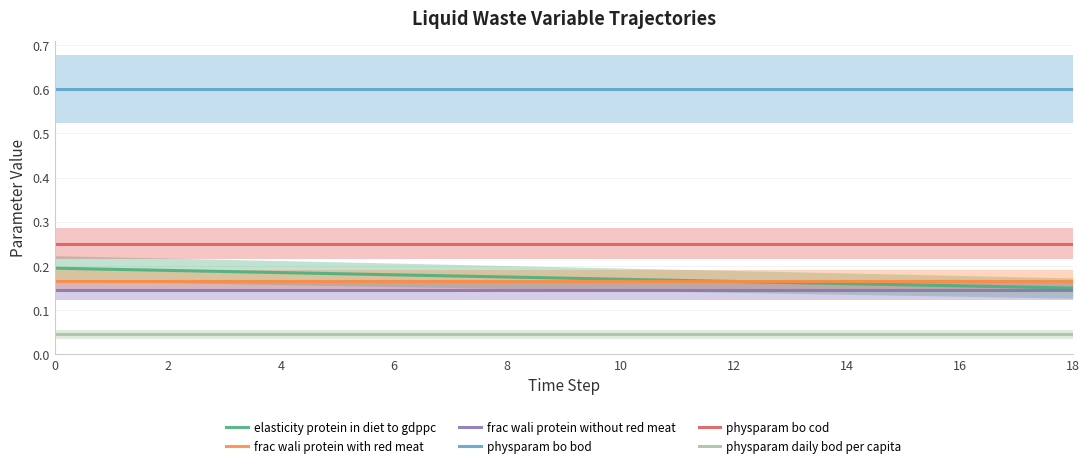

Reading left to right, what are all the values shown in this chart?

elasticity protein in diet to gdppc: 0.2	0.2	0.2	0.2	0.2	0.2	0.2	0.2	0.2	0.2	0.2	0.2	0.2	0.2	0.2	0.2	0.2	0.2	0.1
frac wali protein with red meat: 0.2	0.2	0.2	0.2	0.2	0.2	0.2	0.2	0.2	0.2	0.2	0.2	0.2	0.2	0.2	0.2	0.2	0.2	0.2
frac wali protein without red meat: 0.1	0.1	0.1	0.1	0.1	0.1	0.1	0.1	0.1	0.1	0.1	0.1	0.1	0.1	0.1	0.1	0.1	0.1	0.1
physparam bo bod: 0.6	0.6	0.6	0.6	0.6	0.6	0.6	0.6	0.6	0.6	0.6	0.6	0.6	0.6	0.6	0.6	0.6	0.6	0.6
physparam bo cod: 0.2	0.2	0.2	0.2	0.2	0.2	0.2	0.2	0.2	0.2	0.2	0.2	0.2	0.2	0.2	0.2	0.2	0.2	0.2
physparam daily bod per capita: 0.0	0.0	0.0	0.0	0.0	0.0	0.0	0.0	0.0	0.0	0.0	0.0	0.0	0.0	0.0	0.0	0.0	0.0	0.0